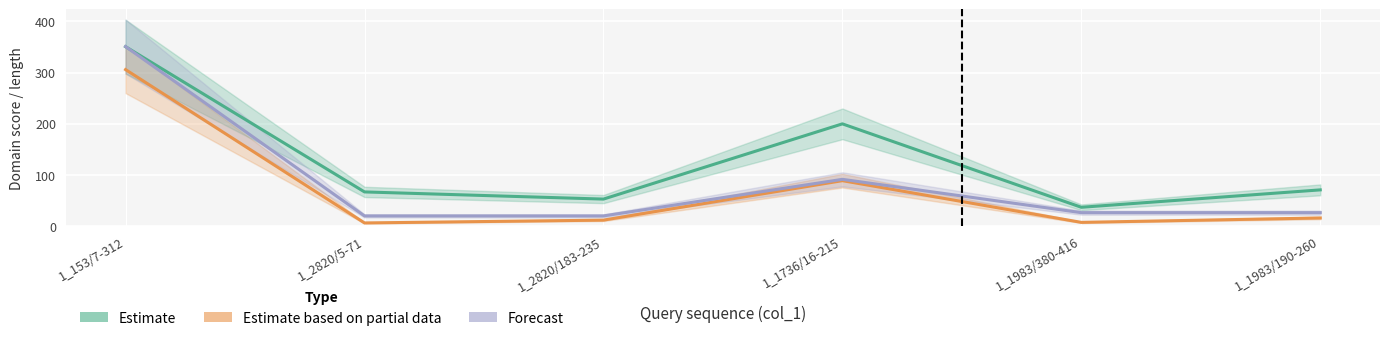

Between 1_153/7-312 and 1_2820/5-71, which series saw the biggest shift?

Forecast